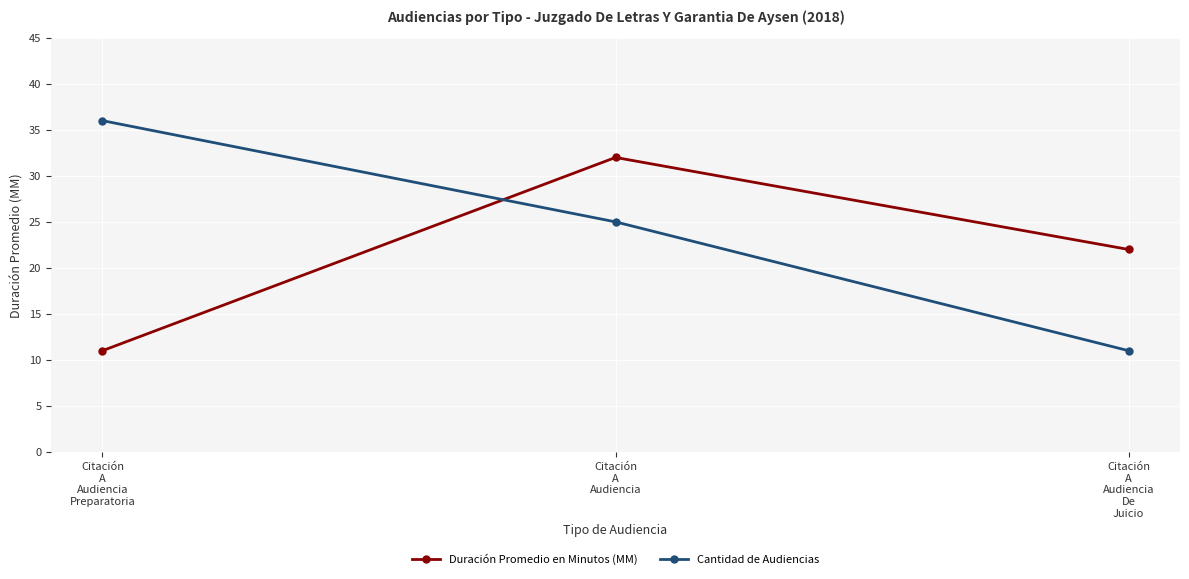

How many Cantidad de Audiencias values are between 11 and 36?

3